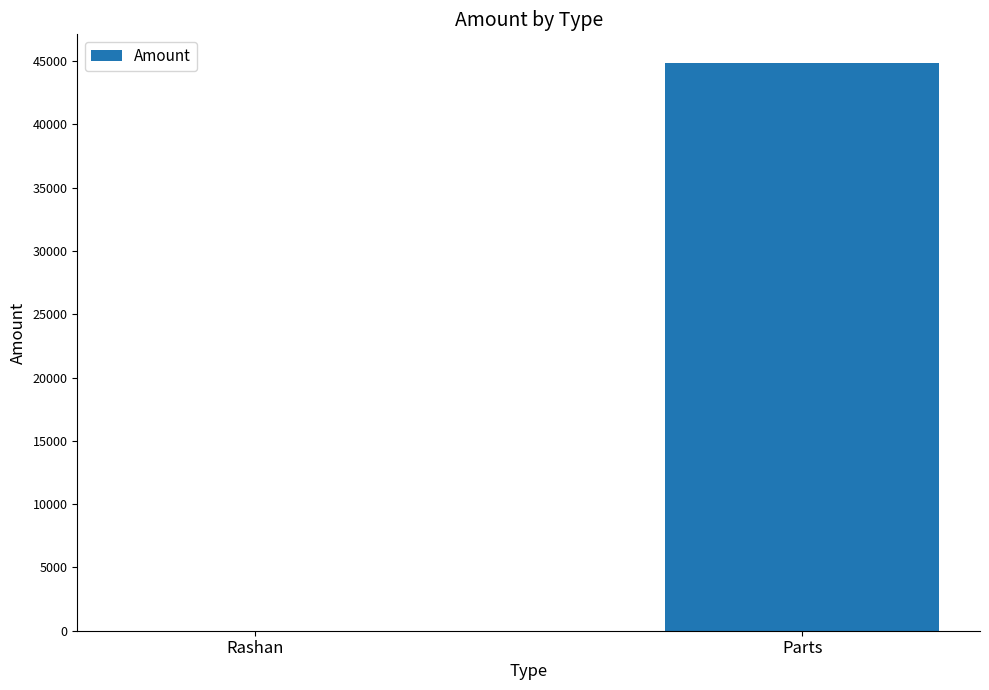

What is the change in value from Rashan to Parts?

+44870